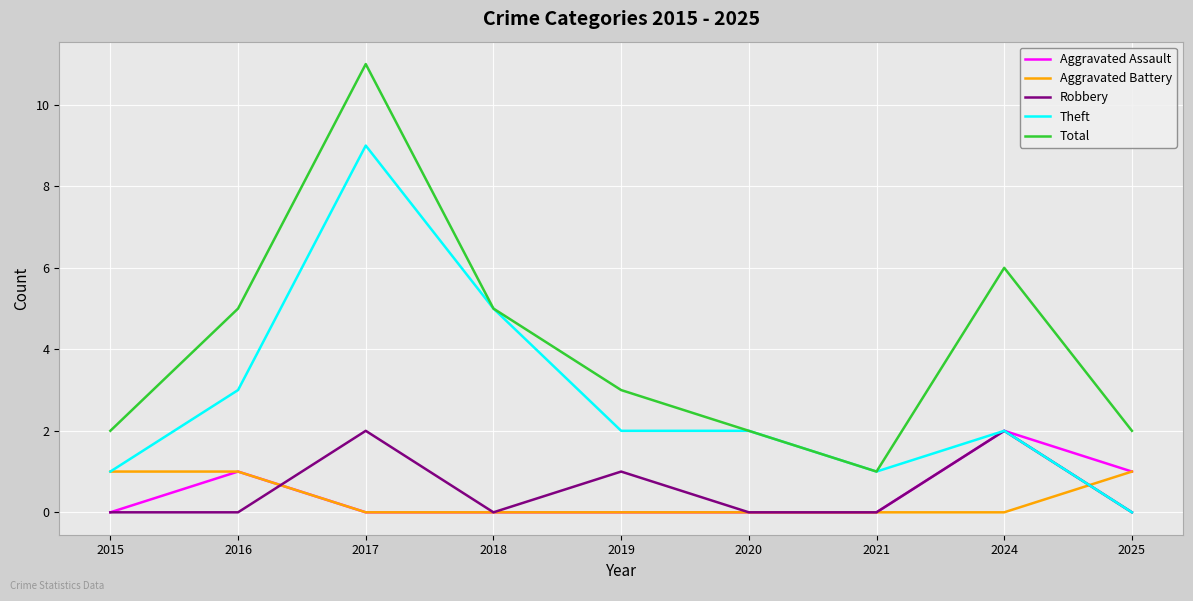

Which category has the lowest value in the Total series?

2021